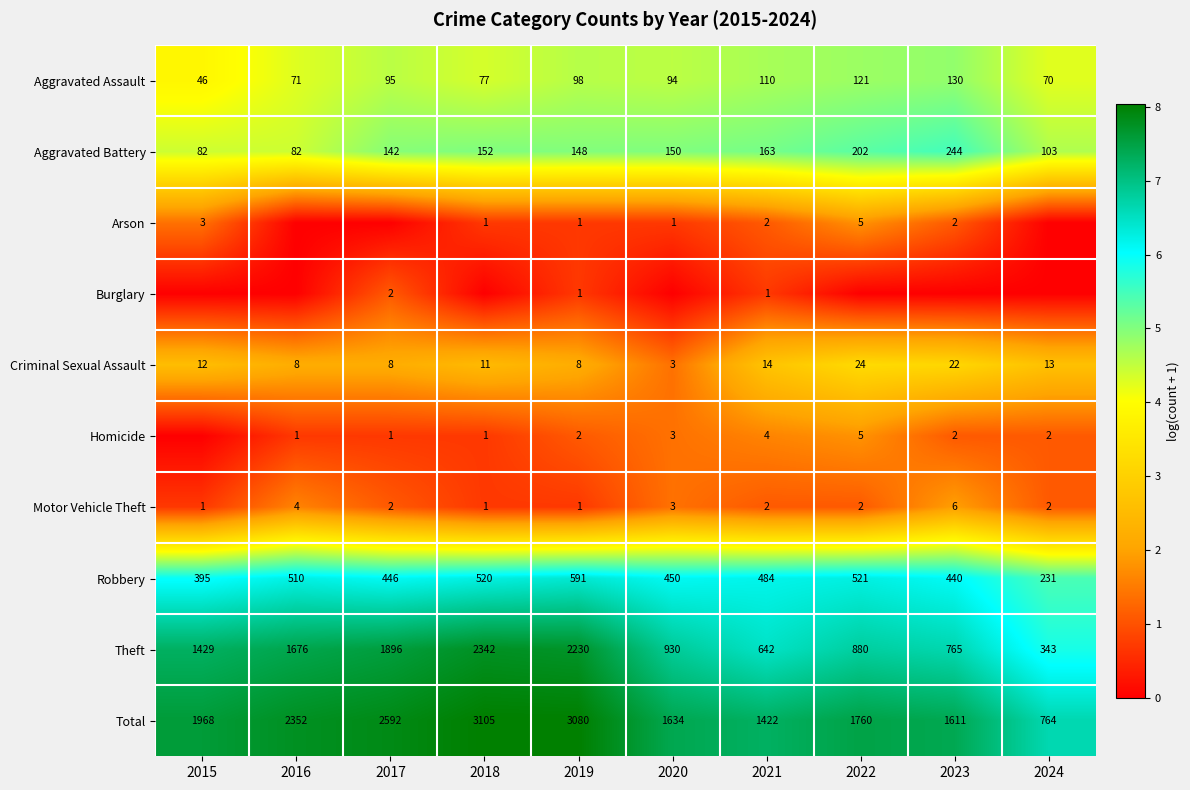

Where is Motor Vehicle Theft nearest to the value 3?

2020